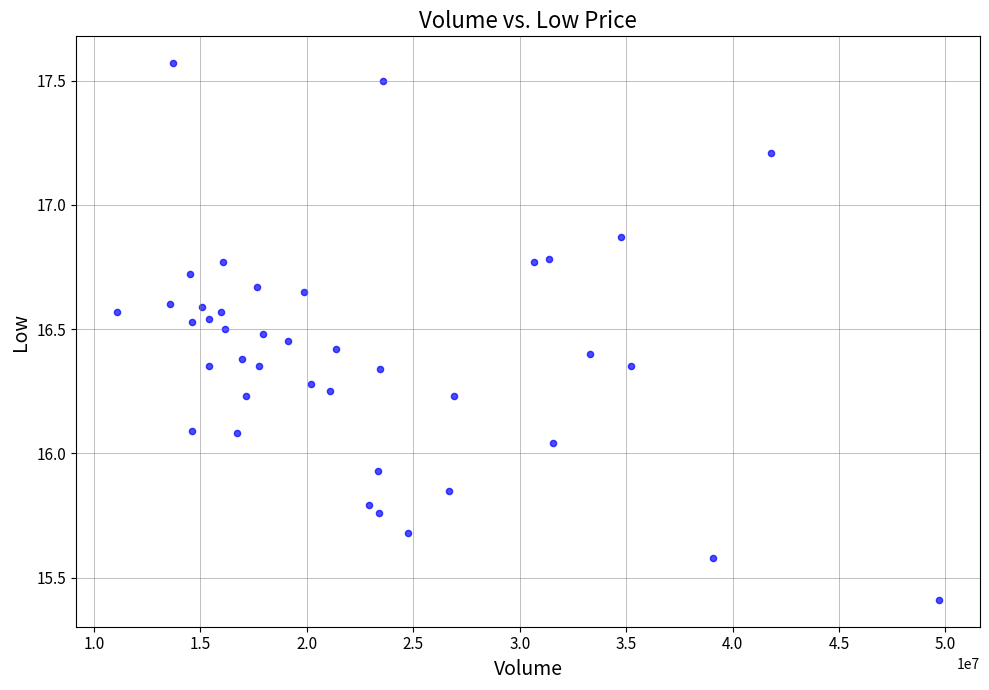

What is the range of Y values (max minus min)?

2.2